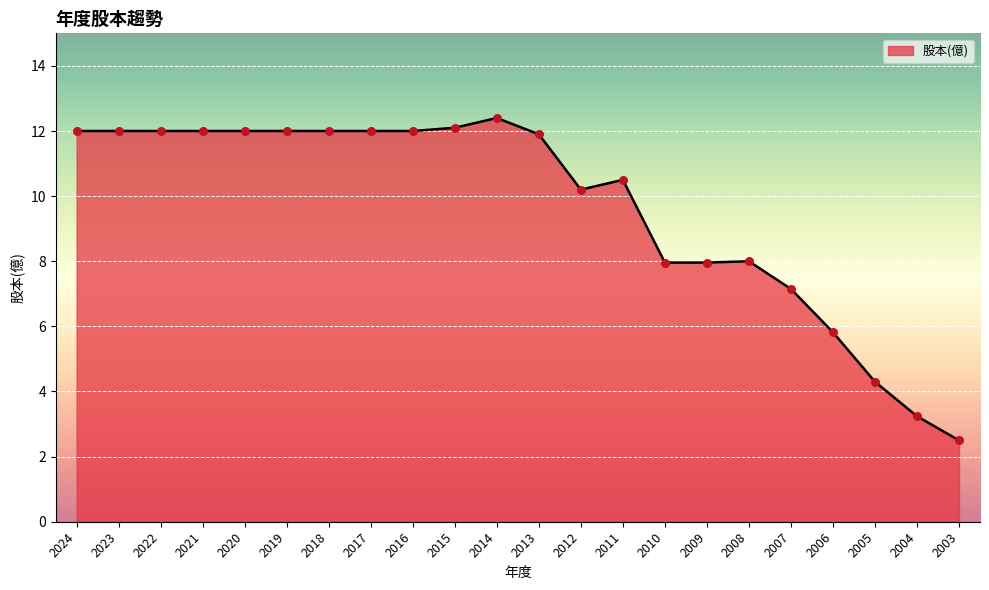

Approximately how many times larger is the value at 2009 compared to 2010?

1.0